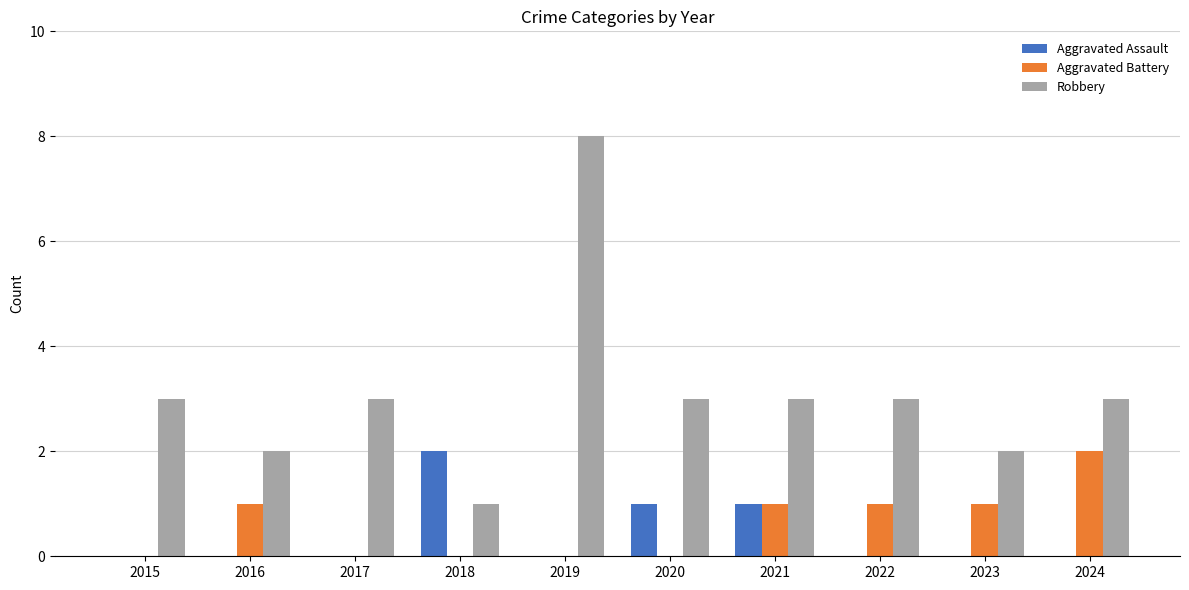

What is the highest value of the Aggravated Battery series?

2